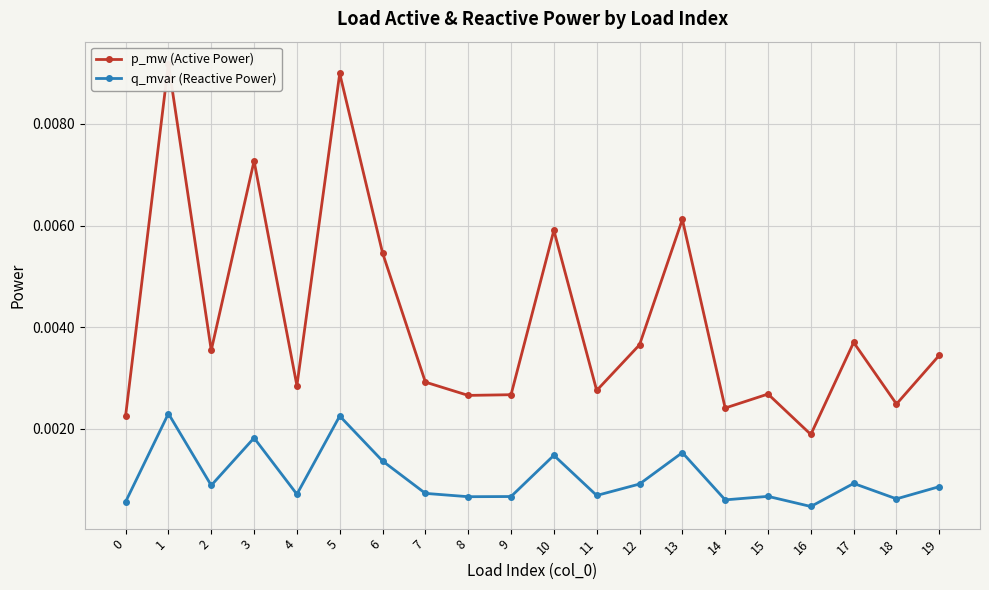

Where is the first local minimum for q_mvar (Reactive Power)?

2